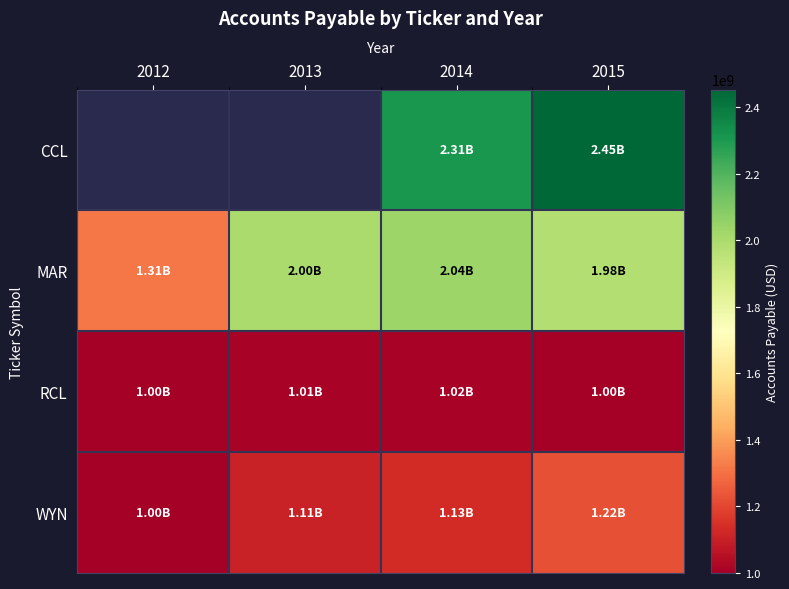

Which series has the largest total across all categories?

MAR